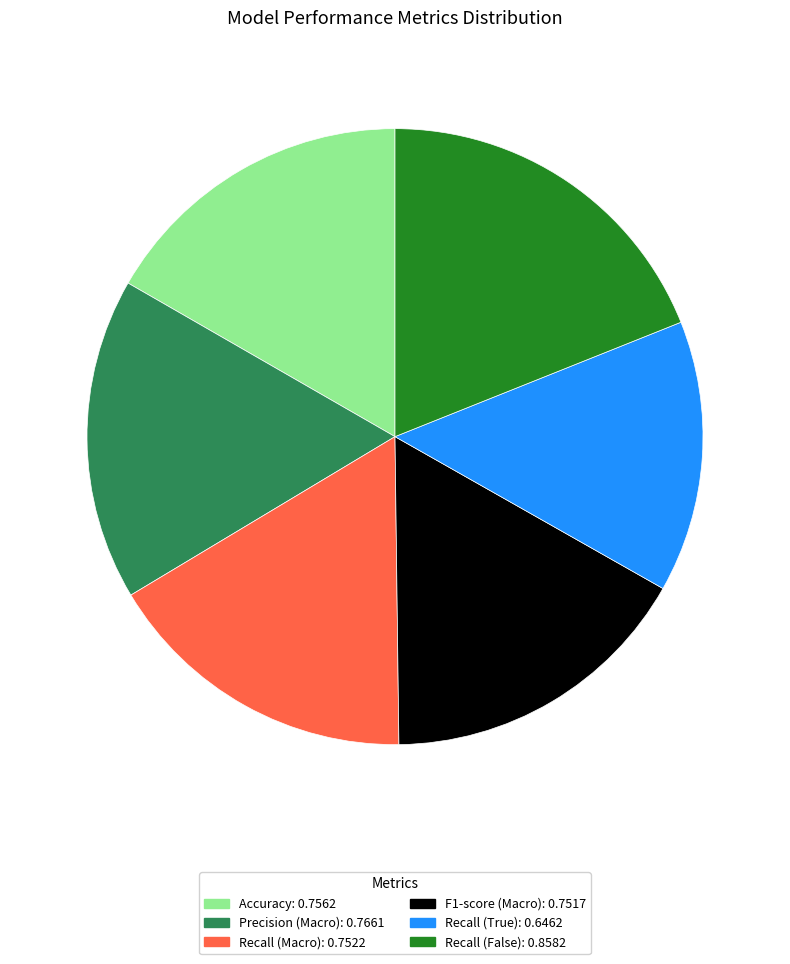

How many slices are in this pie chart?

6